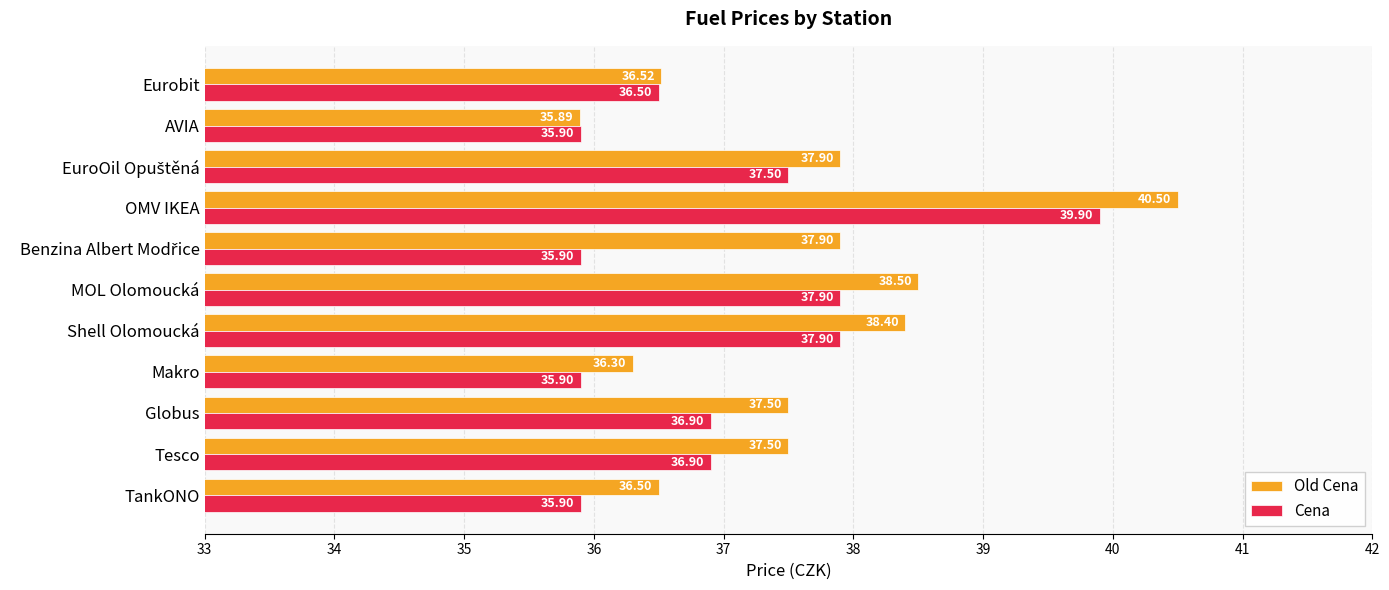

At how many categories does at least one series exceed 40?

1